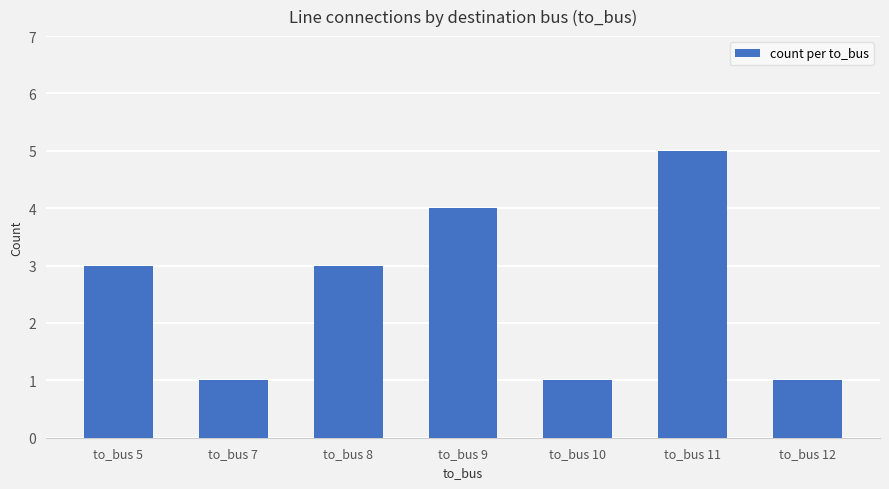

At which category does the chart reach its peak across all series?

to_bus 11